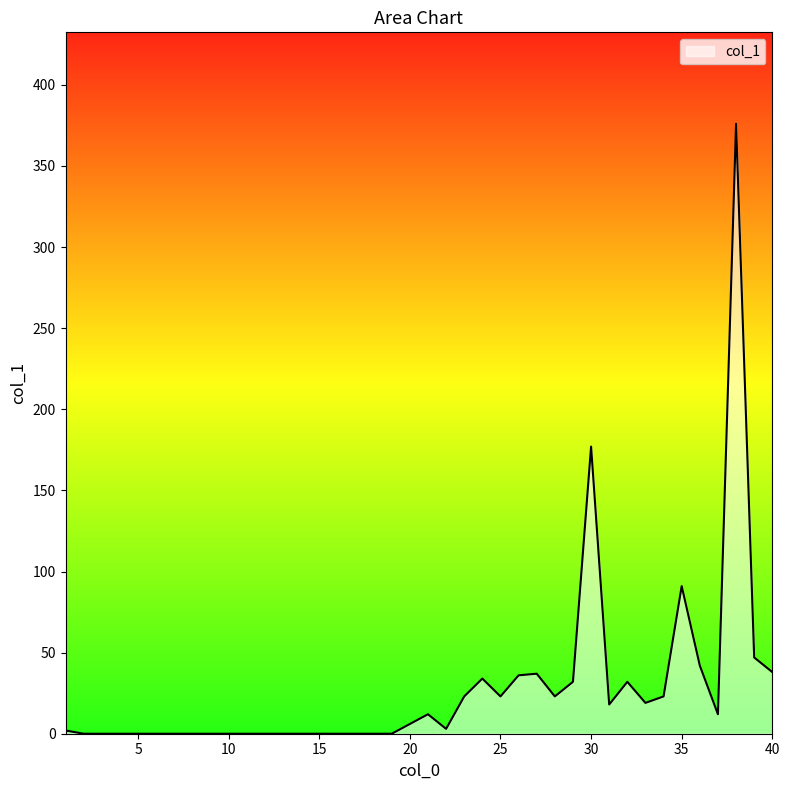

What is the greatest value displayed?

376